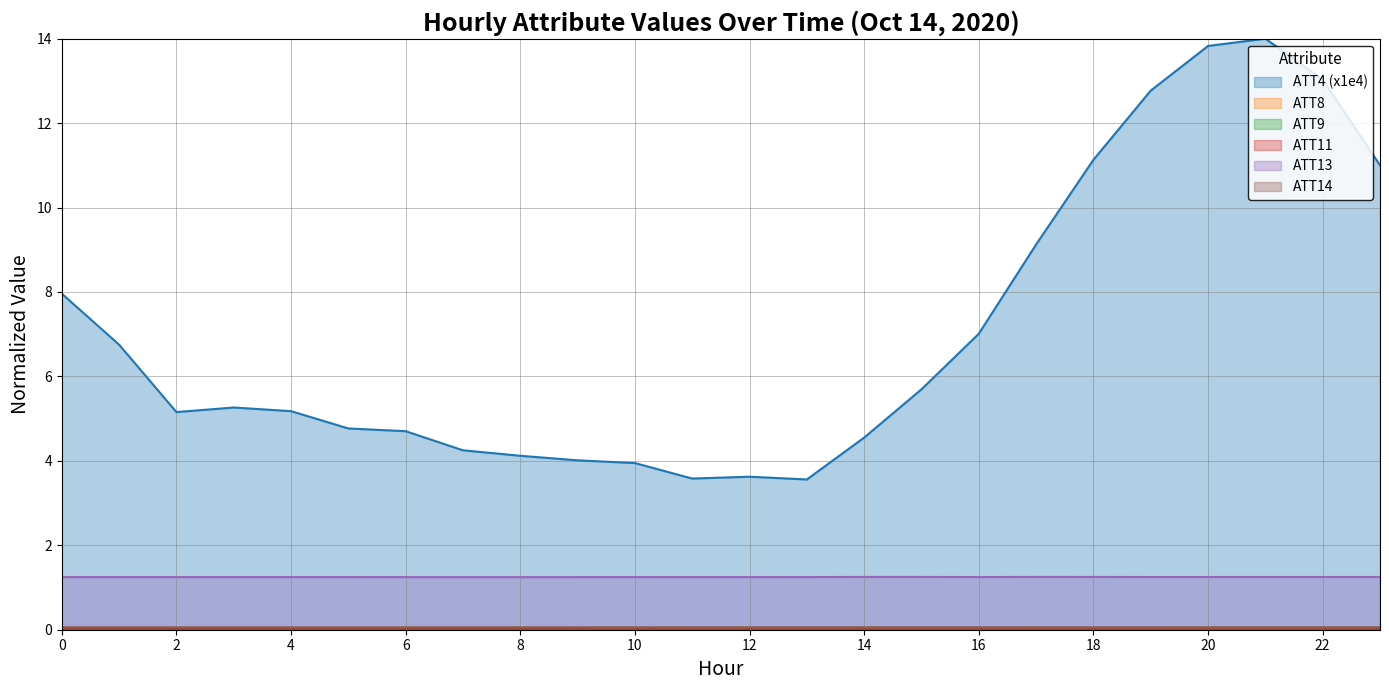

What is the total value across all series at 14?

5.9